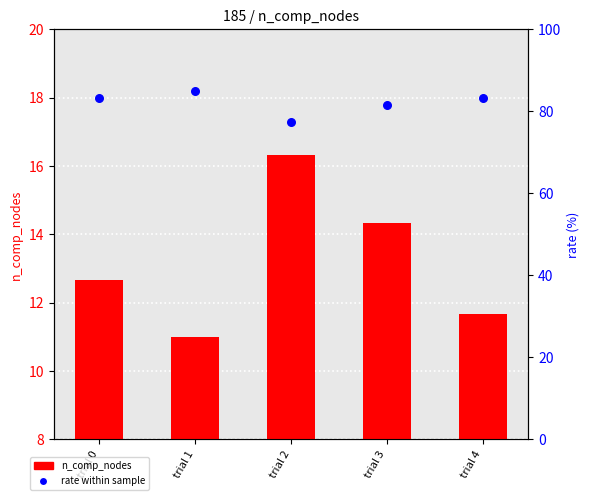

Which series contains the lowest Y value?

n_comp_nodes